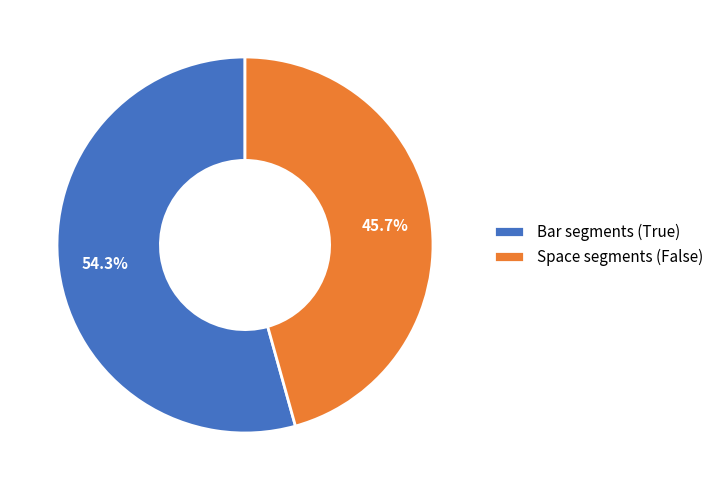

Which category accounts for the majority?

Bar segments (True)